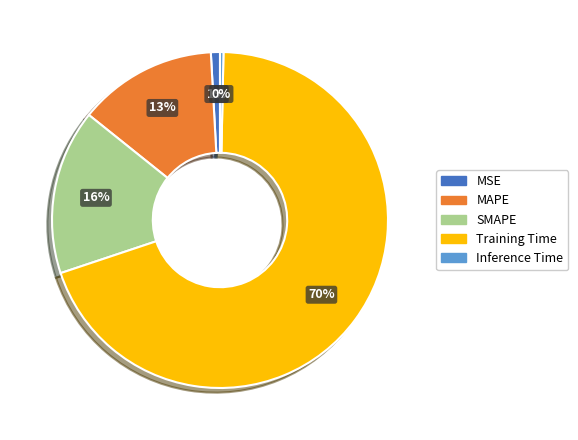

Which slice is the smallest?

Inference Time